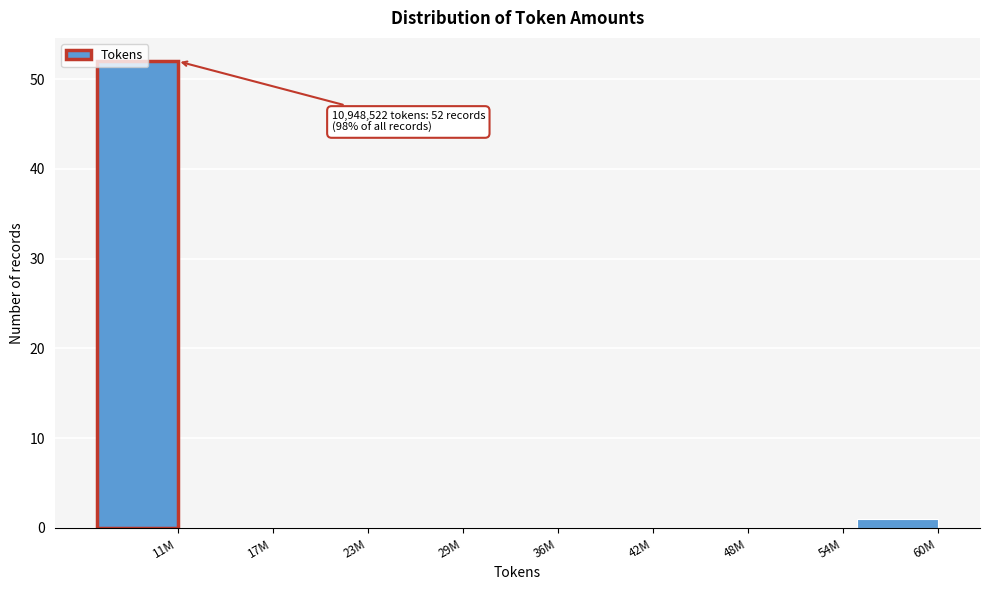

Which label corresponds to the largest value in the chart?

11M